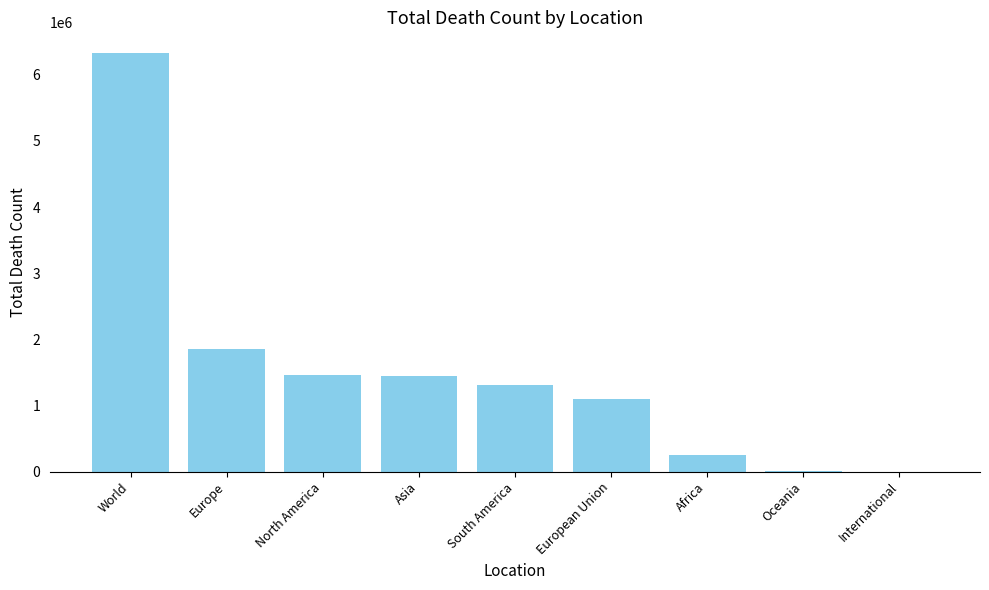

At which category does the chart reach its peak across all series?

World